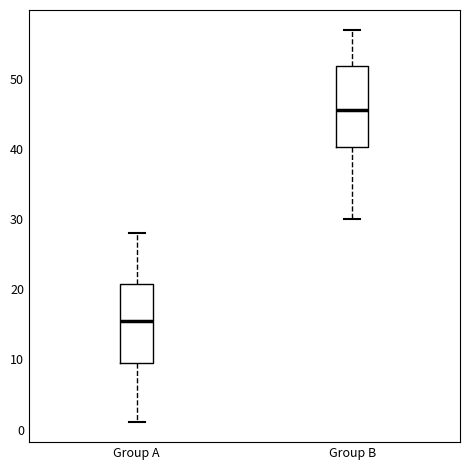

Reading left to right, transcribe this box plot: for each box, give where its median line is, the range the box spans, and where its two whiskers end, as read against the y-axis. The values are not printed on the chart, so give them approximately, as read against the axis.

Group A: median 16, box 10 to 21, whiskers 1 to 28
Group B: median 46, box 40 to 52, whiskers 30 to 57